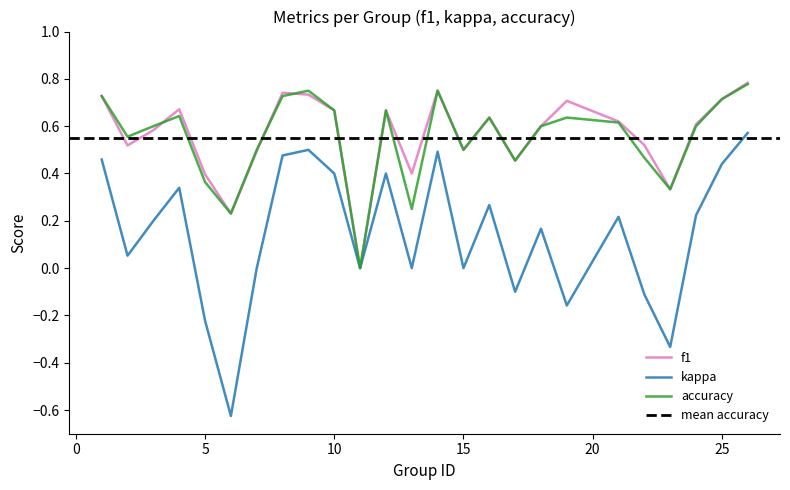

True or false: accuracy has a value of 1.0 at 21.

False